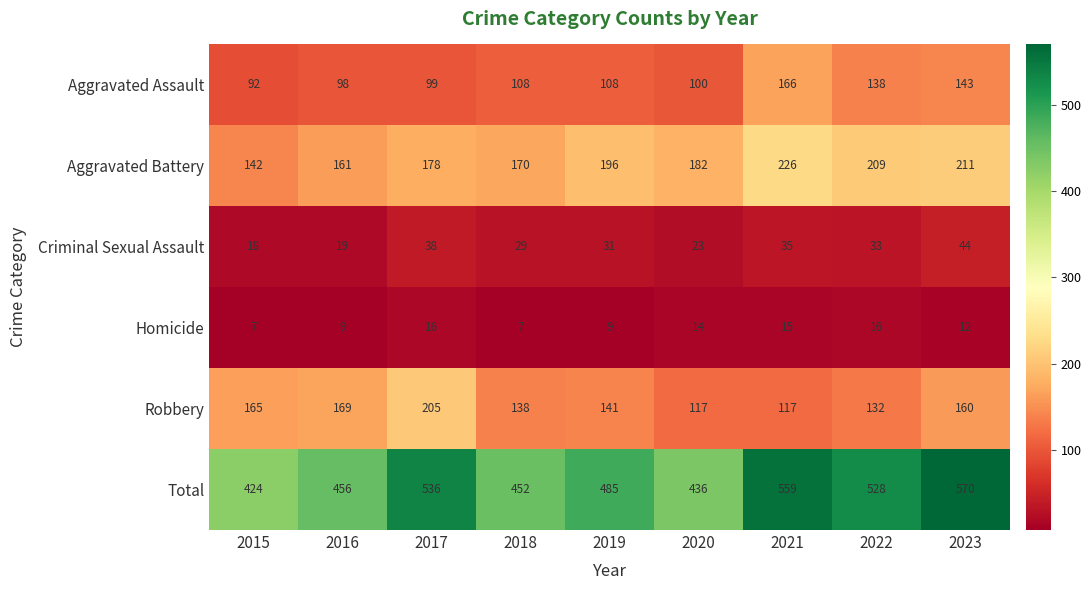

Is it true that Total equals 672 at 2016?

False